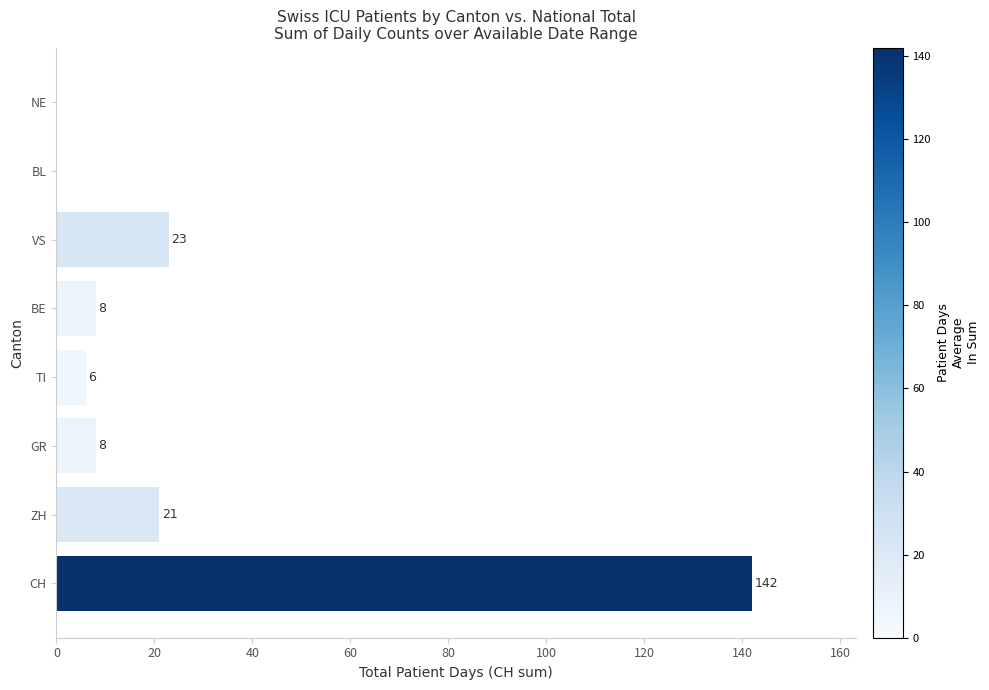

Reading bottom to top, what are all the values shown in this chart?

CH=142	ZH=21	GR=8	TI=6	BE=8	VS=23	BL=0	NE=0